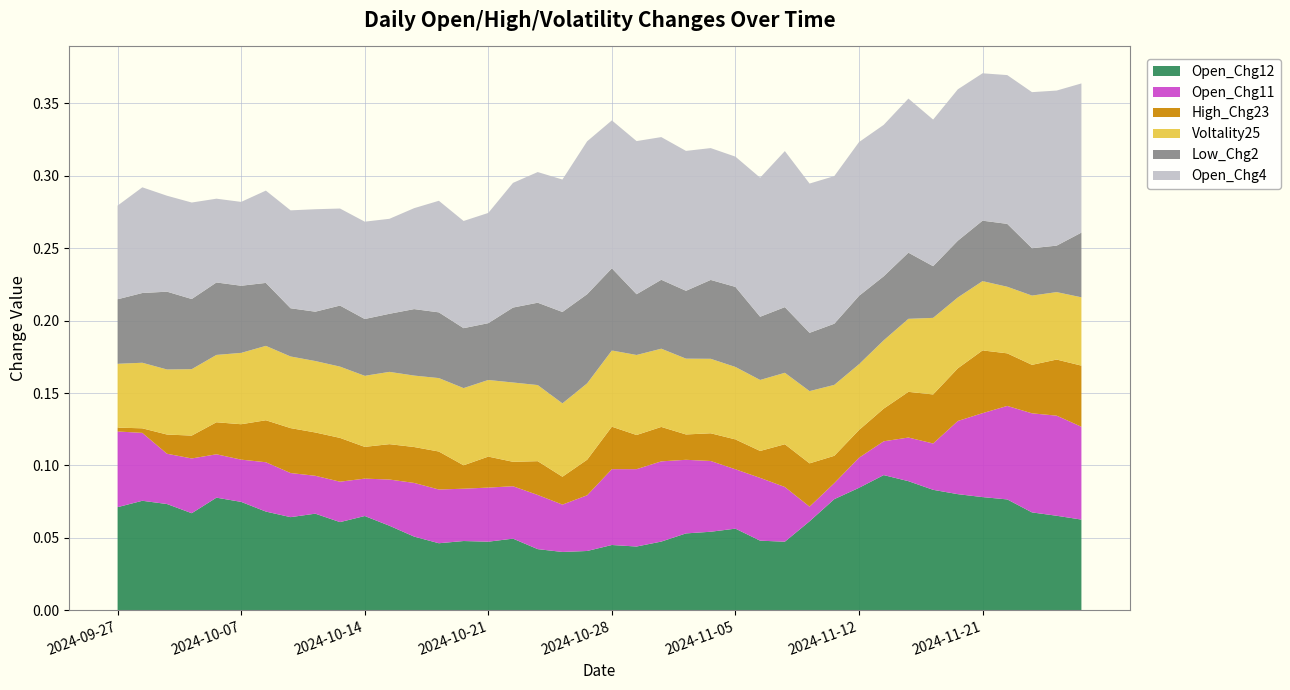

Reading left to right, extract all data points from this chart.

Open_Chg12: 2024-09-27=0.1	2024-09-30=0.1	2024-10-01=0.1	2024-10-03=0.1	2024-10-04=0.1	2024-10-07=0.1	2024-10-08=0.1	2024-10-09=0.1	2024-10-10=0.1	2024-10-11=0.1	2024-10-14=0.1	2024-10-15=0.1	2024-10-16=0.1	2024-10-17=0.0	2024-10-18=0.0	2024-10-21=0.0	2024-10-22=0.0	2024-10-23=0.0	2024-10-24=0.0	2024-10-25=0.0	2024-10-28=0.0	2024-10-29=0.0	2024-10-30=0.0	2024-10-31=0.1	2024-11-04=0.1	2024-11-05=0.1	2024-11-06=0.0	2024-11-07=0.0	2024-11-08=0.1	2024-11-11=0.1	2024-11-12=0.1	2024-11-13=0.1	2024-11-14=0.1	2024-11-18=0.1	2024-11-19=0.1	2024-11-21=0.1	2024-11-22=0.1	2024-11-25=0.1	2024-11-26=0.1	2024-11-27=0.1
Open_Chg11: 2024-09-27=0.1	2024-09-30=0.0	2024-10-01=0.0	2024-10-03=0.0	2024-10-04=0.0	2024-10-07=0.0	2024-10-08=0.0	2024-10-09=0.0	2024-10-10=0.0	2024-10-11=0.0	2024-10-14=0.0	2024-10-15=0.0	2024-10-16=0.0	2024-10-17=0.0	2024-10-18=0.0	2024-10-21=0.0	2024-10-22=0.0	2024-10-23=0.0	2024-10-24=0.0	2024-10-25=0.0	2024-10-28=0.1	2024-10-29=0.1	2024-10-30=0.1	2024-10-31=0.1	2024-11-04=0.0	2024-11-05=0.0	2024-11-06=0.0	2024-11-07=0.0	2024-11-08=0.0	2024-11-11=0.0	2024-11-12=0.0	2024-11-13=0.0	2024-11-14=0.0	2024-11-18=0.0	2024-11-19=0.1	2024-11-21=0.1	2024-11-22=0.1	2024-11-25=0.1	2024-11-26=0.1	2024-11-27=0.1
High_Chg23: 2024-09-27=0.0	2024-09-30=0.0	2024-10-01=0.0	2024-10-03=0.0	2024-10-04=0.0	2024-10-07=0.0	2024-10-08=0.0	2024-10-09=0.0	2024-10-10=0.0	2024-10-11=0.0	2024-10-14=0.0	2024-10-15=0.0	2024-10-16=0.0	2024-10-17=0.0	2024-10-18=0.0	2024-10-21=0.0	2024-10-22=0.0	2024-10-23=0.0	2024-10-24=0.0	2024-10-25=0.0	2024-10-28=0.0	2024-10-29=0.0	2024-10-30=0.0	2024-10-31=0.0	2024-11-04=0.0	2024-11-05=0.0	2024-11-06=0.0	2024-11-07=0.0	2024-11-08=0.0	2024-11-11=0.0	2024-11-12=0.0	2024-11-13=0.0	2024-11-14=0.0	2024-11-18=0.0	2024-11-19=0.0	2024-11-21=0.0	2024-11-22=0.0	2024-11-25=0.0	2024-11-26=0.0	2024-11-27=0.0
Voltality25: 2024-09-27=0.0	2024-09-30=0.0	2024-10-01=0.0	2024-10-03=0.0	2024-10-04=0.0	2024-10-07=0.0	2024-10-08=0.1	2024-10-09=0.0	2024-10-10=0.0	2024-10-11=0.0	2024-10-14=0.0	2024-10-15=0.0	2024-10-16=0.0	2024-10-17=0.1	2024-10-18=0.1	2024-10-21=0.1	2024-10-22=0.1	2024-10-23=0.1	2024-10-24=0.1	2024-10-25=0.1	2024-10-28=0.1	2024-10-29=0.1	2024-10-30=0.1	2024-10-31=0.1	2024-11-04=0.1	2024-11-05=0.1	2024-11-06=0.0	2024-11-07=0.0	2024-11-08=0.0	2024-11-11=0.0	2024-11-12=0.0	2024-11-13=0.0	2024-11-14=0.1	2024-11-18=0.1	2024-11-19=0.0	2024-11-21=0.0	2024-11-22=0.0	2024-11-25=0.0	2024-11-26=0.0	2024-11-27=0.0
Low_Chg2: 2024-09-27=0.0	2024-09-30=0.0	2024-10-01=0.1	2024-10-03=0.0	2024-10-04=0.1	2024-10-07=0.0	2024-10-08=0.0	2024-10-09=0.0	2024-10-10=0.0	2024-10-11=0.0	2024-10-14=0.0	2024-10-15=0.0	2024-10-16=0.0	2024-10-17=0.0	2024-10-18=0.0	2024-10-21=0.0	2024-10-22=0.1	2024-10-23=0.1	2024-10-24=0.1	2024-10-25=0.1	2024-10-28=0.1	2024-10-29=0.0	2024-10-30=0.0	2024-10-31=0.0	2024-11-04=0.1	2024-11-05=0.1	2024-11-06=0.0	2024-11-07=0.0	2024-11-08=0.0	2024-11-11=0.0	2024-11-12=0.0	2024-11-13=0.0	2024-11-14=0.0	2024-11-18=0.0	2024-11-19=0.0	2024-11-21=0.0	2024-11-22=0.0	2024-11-25=0.0	2024-11-26=0.0	2024-11-27=0.0
Open_Chg4: 2024-09-27=0.1	2024-09-30=0.1	2024-10-01=0.1	2024-10-03=0.1	2024-10-04=0.1	2024-10-07=0.1	2024-10-08=0.1	2024-10-09=0.1	2024-10-10=0.1	2024-10-11=0.1	2024-10-14=0.1	2024-10-15=0.1	2024-10-16=0.1	2024-10-17=0.1	2024-10-18=0.1	2024-10-21=0.1	2024-10-22=0.1	2024-10-23=0.1	2024-10-24=0.1	2024-10-25=0.1	2024-10-28=0.1	2024-10-29=0.1	2024-10-30=0.1	2024-10-31=0.1	2024-11-04=0.1	2024-11-05=0.1	2024-11-06=0.1	2024-11-07=0.1	2024-11-08=0.1	2024-11-11=0.1	2024-11-12=0.1	2024-11-13=0.1	2024-11-14=0.1	2024-11-18=0.1	2024-11-19=0.1	2024-11-21=0.1	2024-11-22=0.1	2024-11-25=0.1	2024-11-26=0.1	2024-11-27=0.1